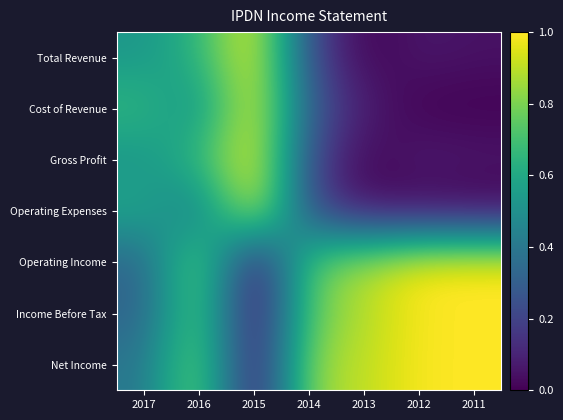

What is the difference between the highest and lowest values at 2016?

0.5